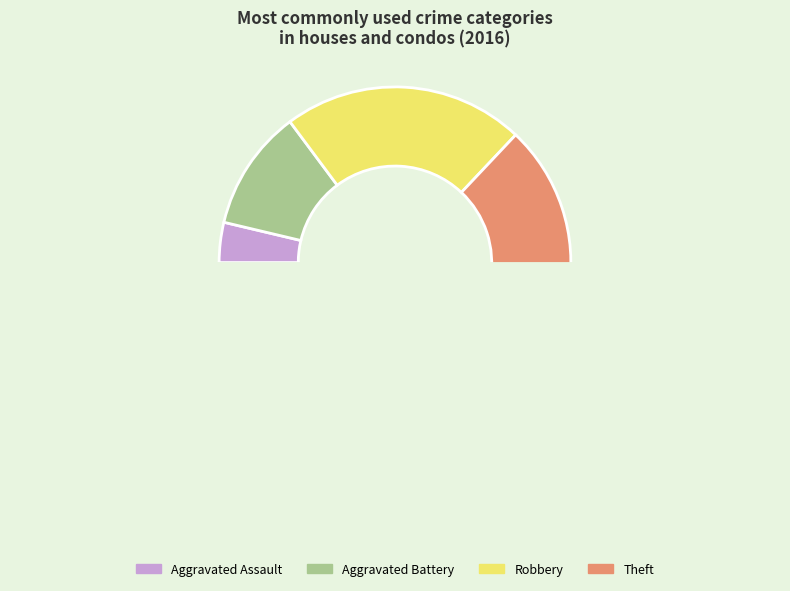

Which slice is the smallest?

Aggravated Assault